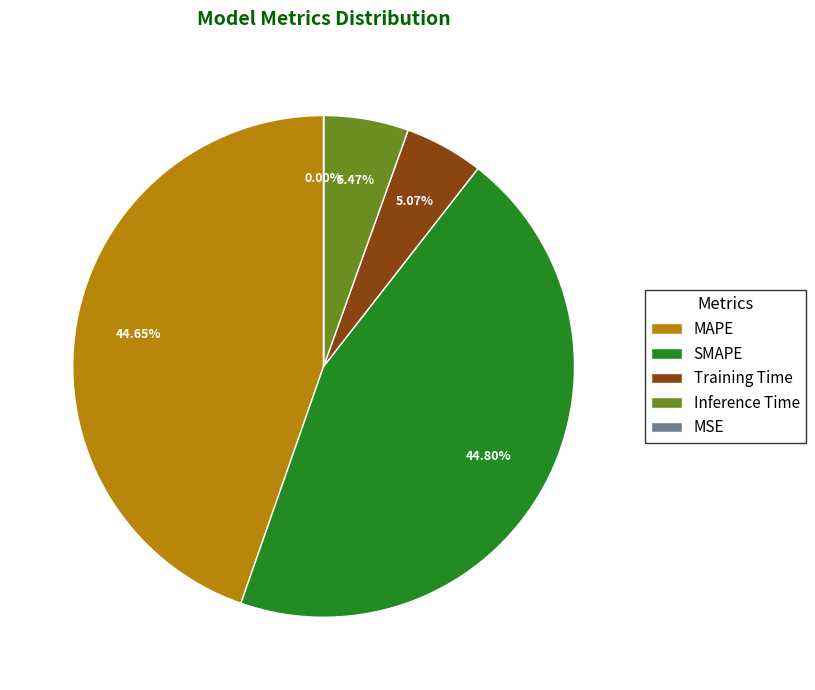

To the nearest percent, what is the average slice percentage?

20%